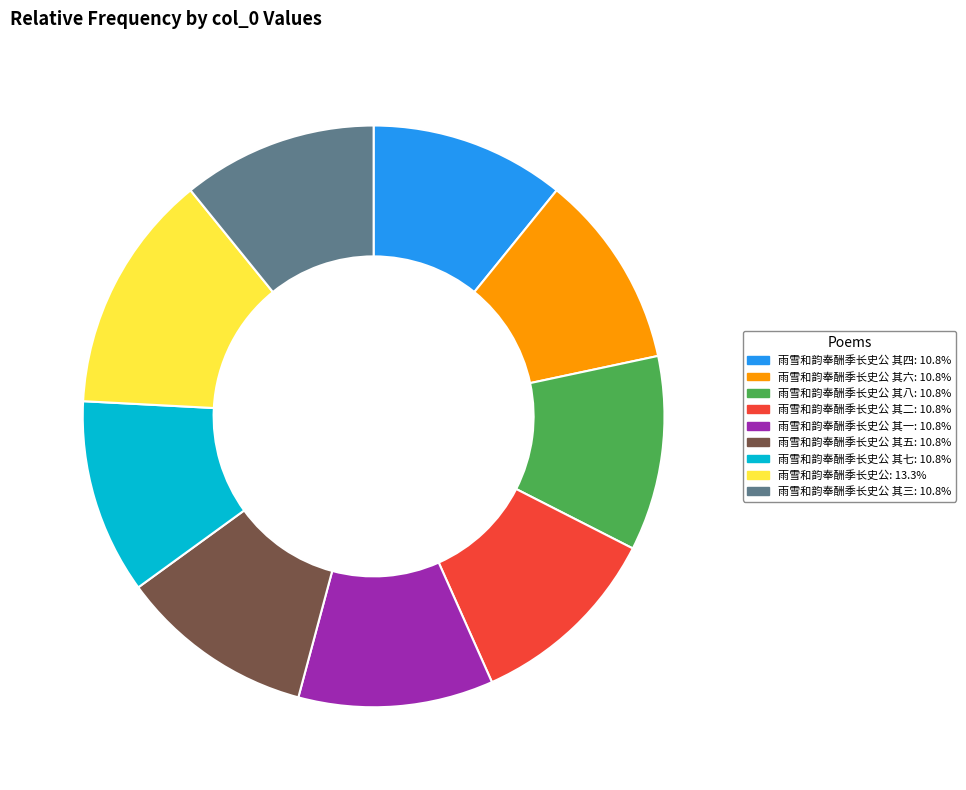

Is there any slice that represents more than half of the pie?

No